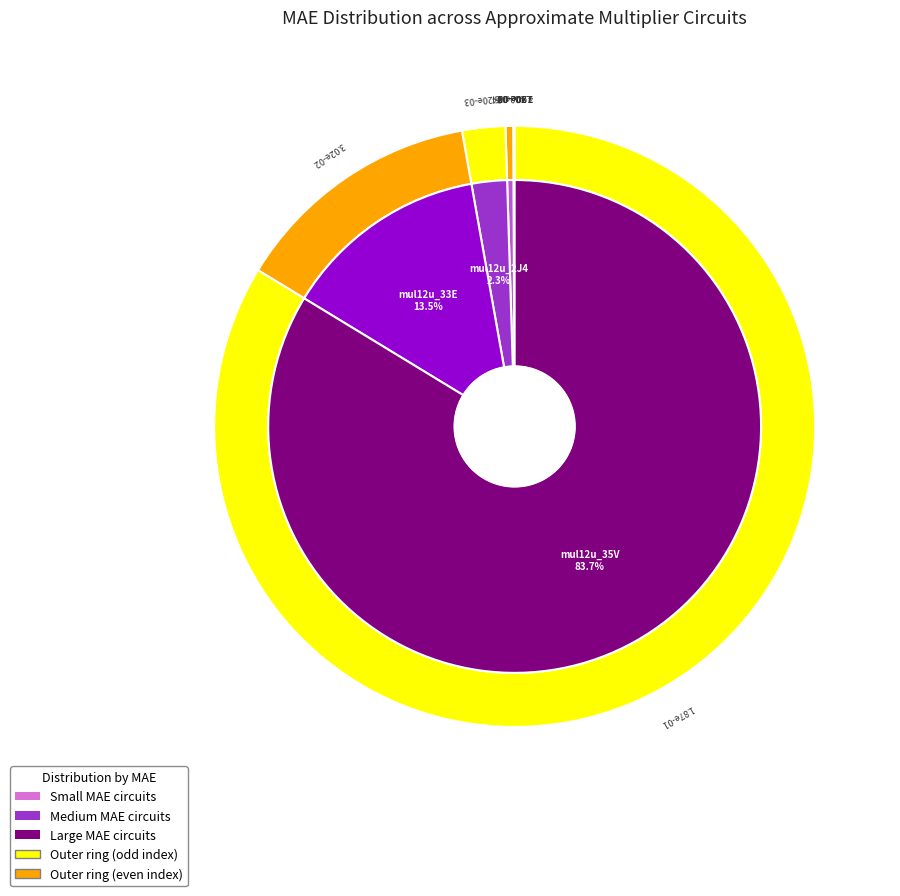

True or false: mul12u_35V [2] accounts for 84% of the total.

True